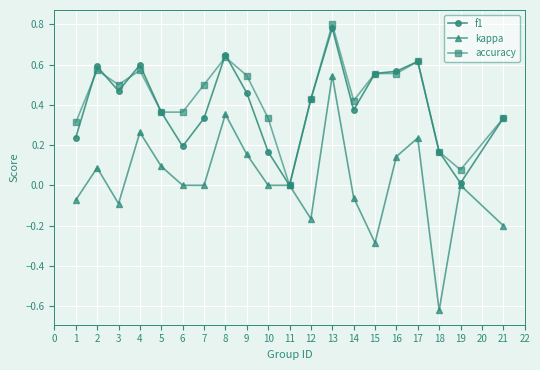

Which series has the largest range (max minus min)?

kappa